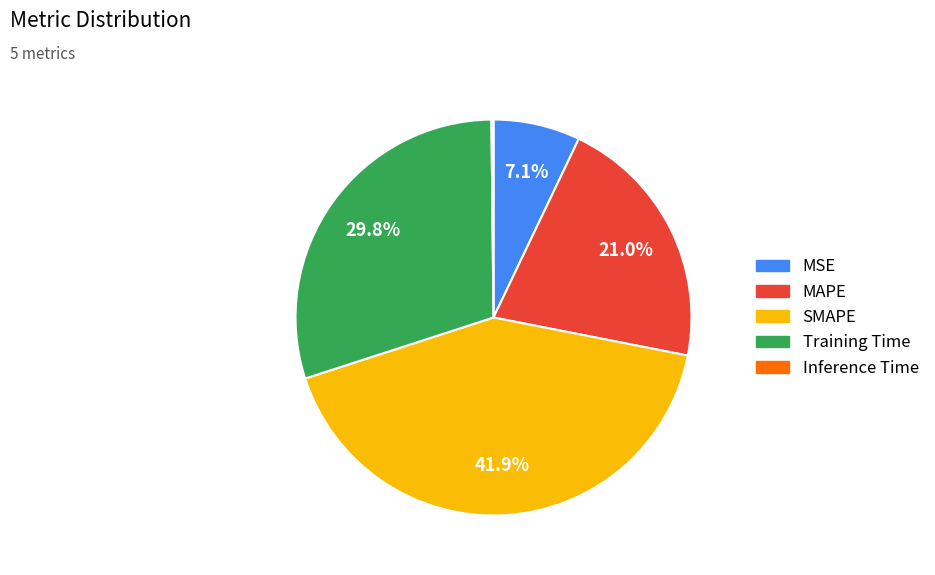

Between MAPE and MSE, which is larger?

MAPE